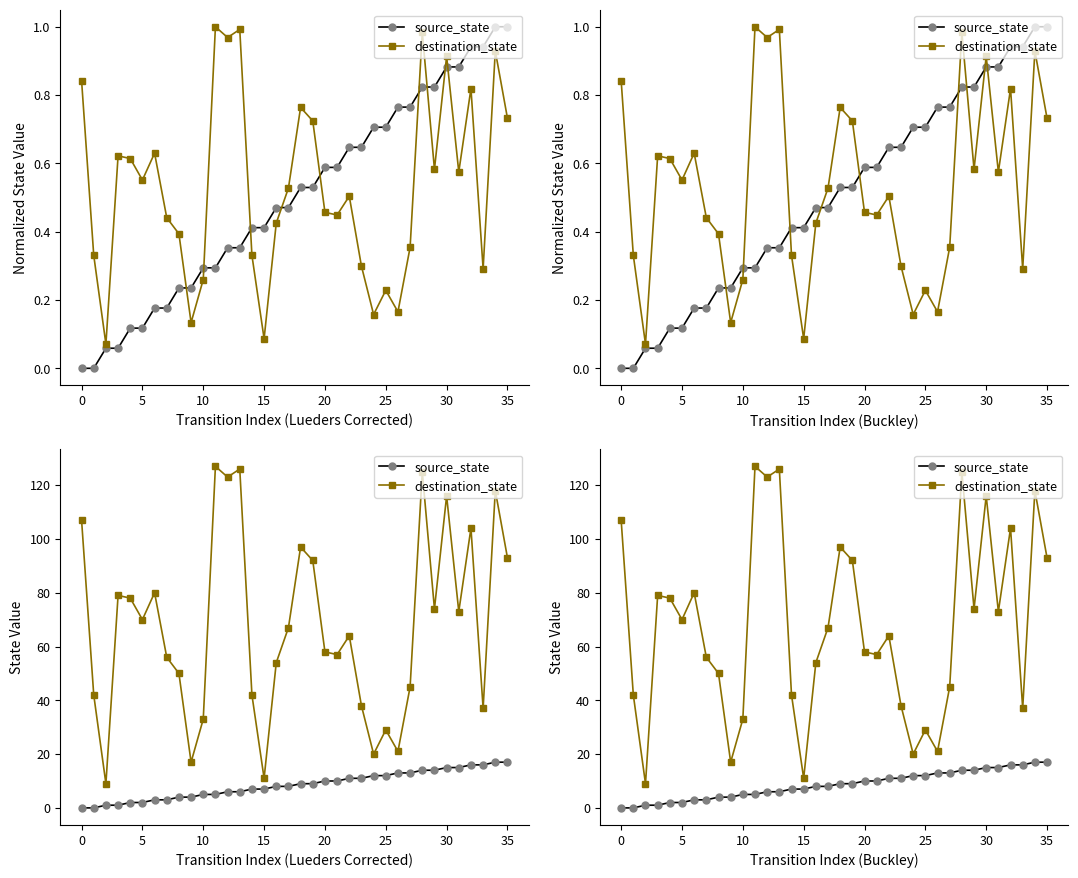

Where does the source_state series first go above 9?

20